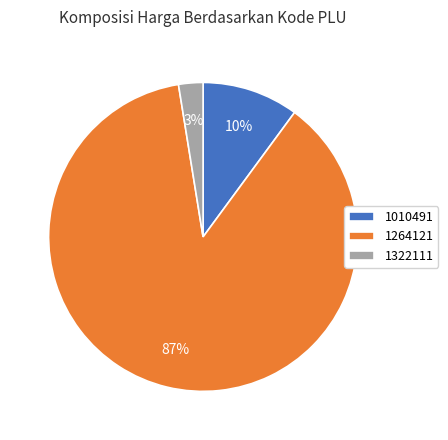

Which category has the smallest portion of the pie?

1322111